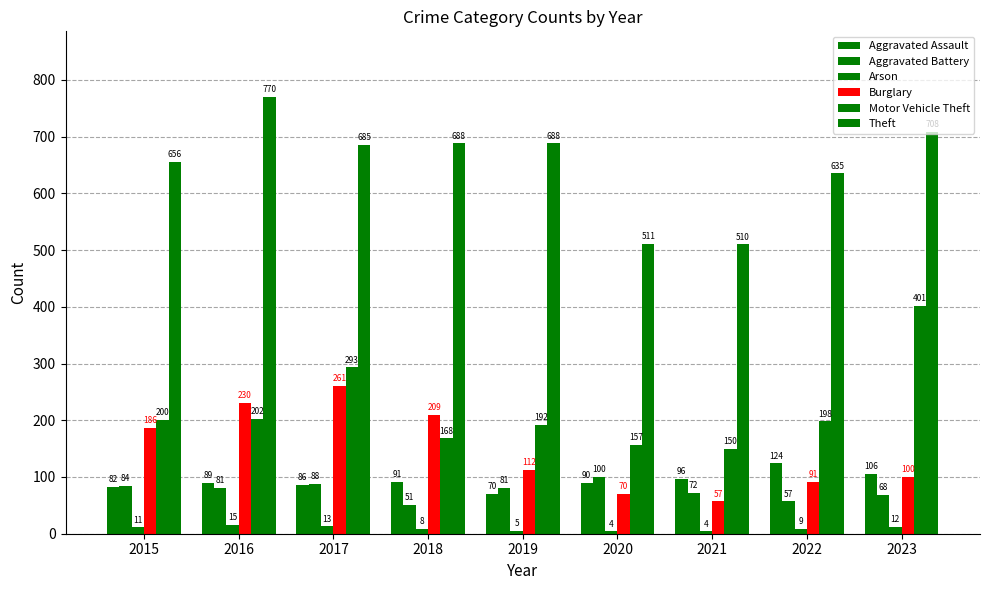

What is the spread (max minus min) of values at 2022?

626